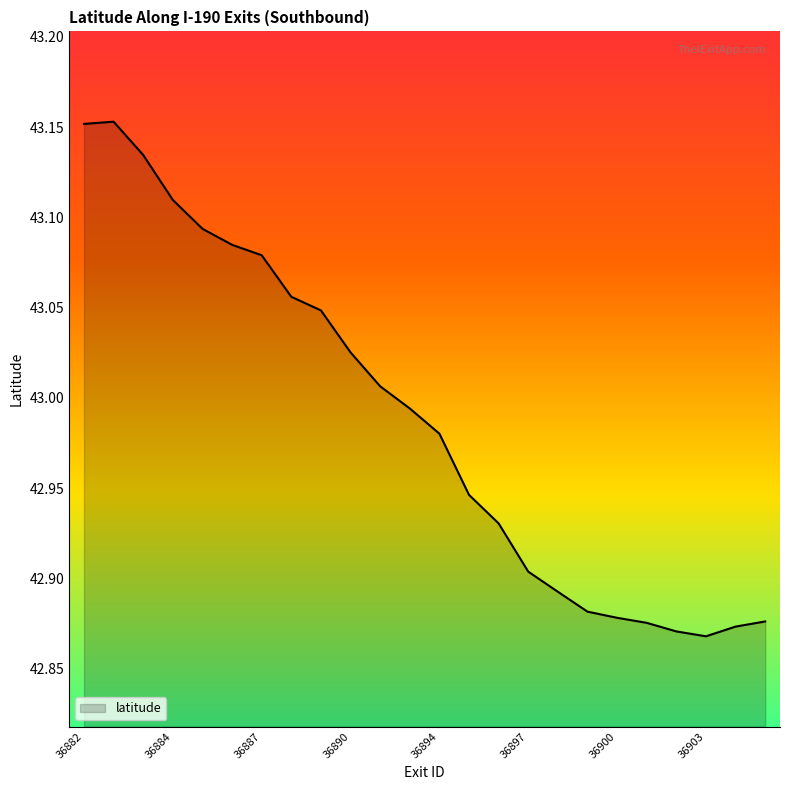

What is the difference between the maximum and minimum values?

0.3